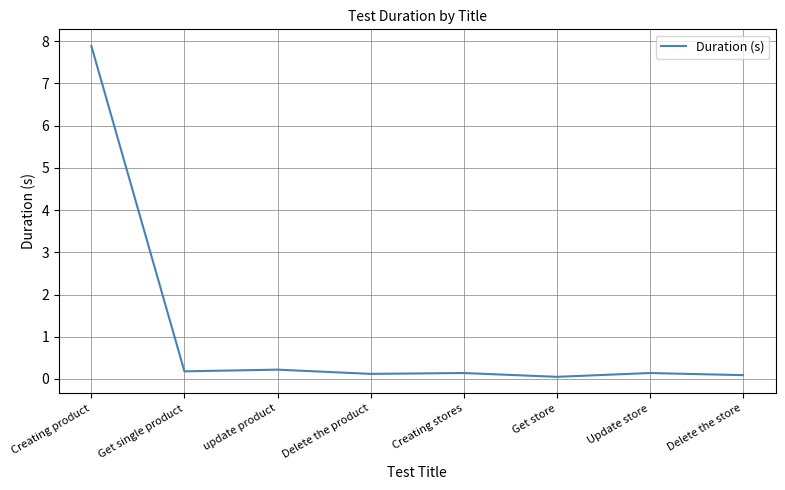

Reading right to left, what are all the values shown in this chart?

0.1	0.1	0.1	0.1	0.1	0.2	0.2	7.9